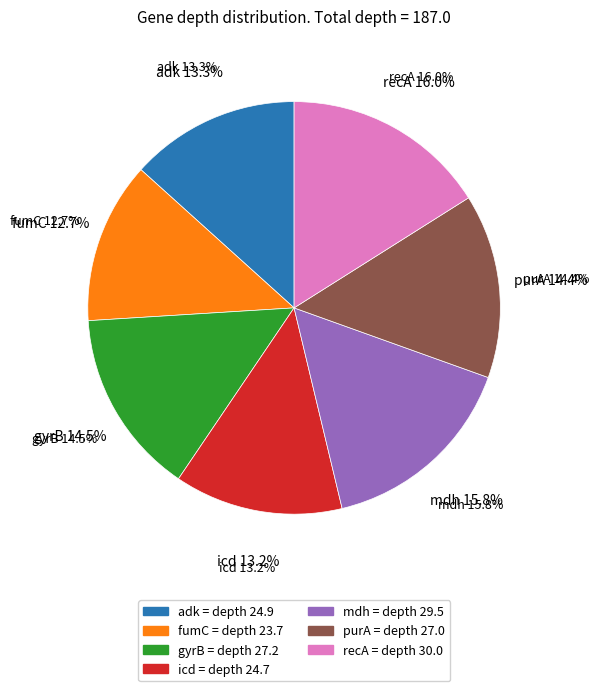

Is purA the majority of the pie?

No